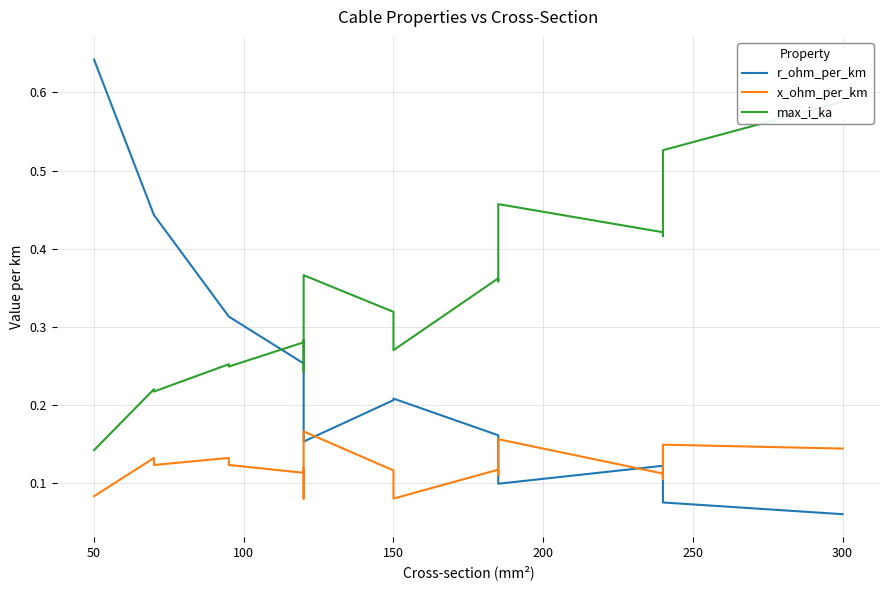

How many max_i_ka values are between 0 and 1?

19